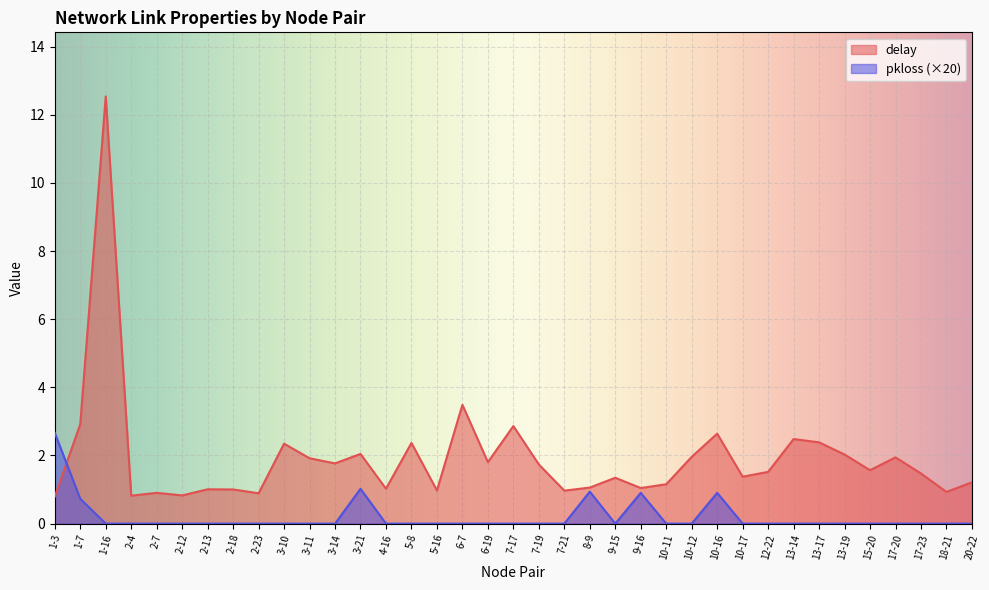

At which category is the sum across all series the highest?

1-16